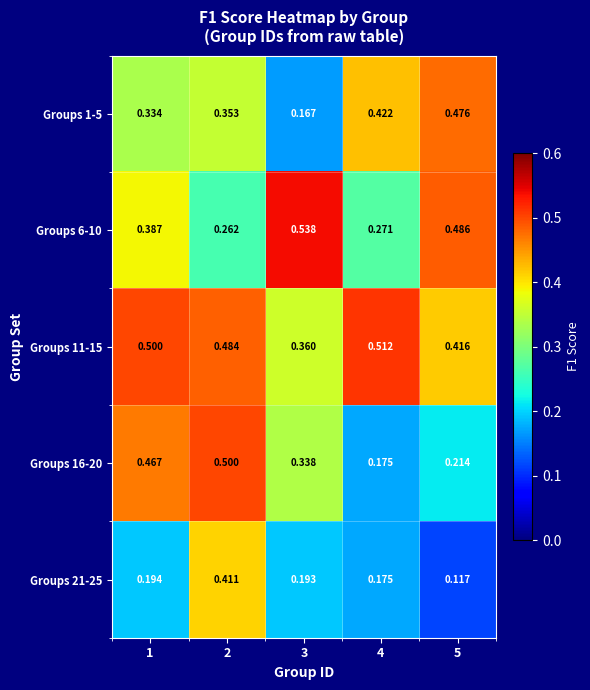

Between 4 and 2, which is larger?

4